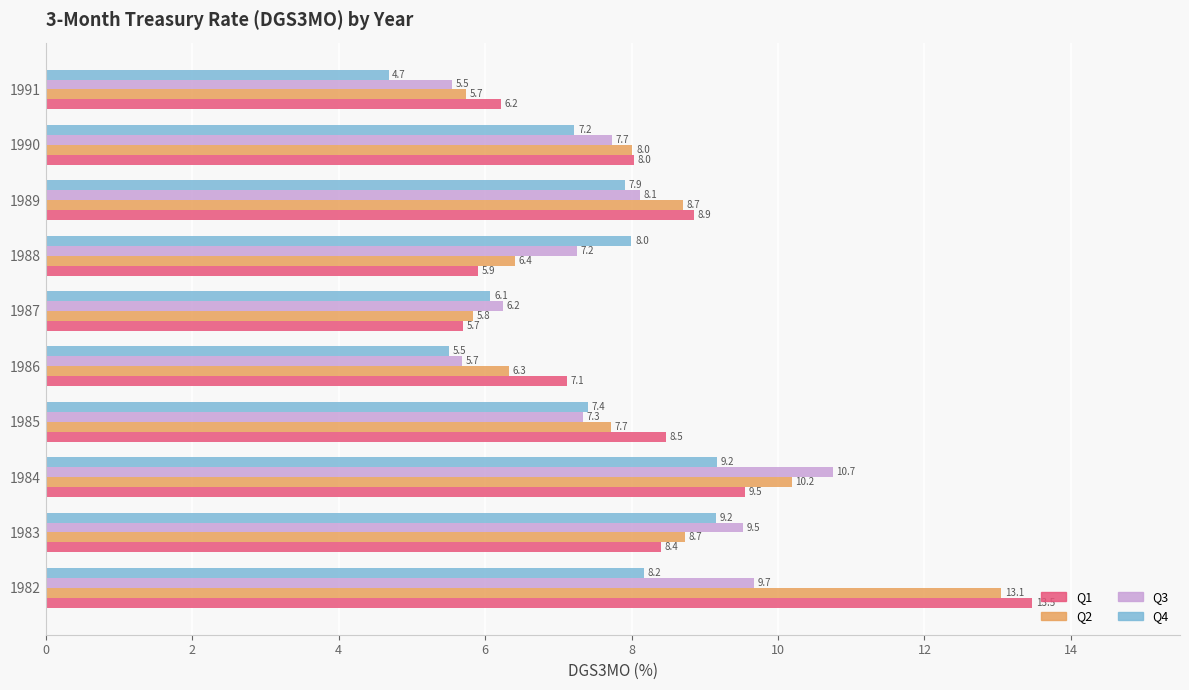

Where is Q2 nearest to the value 9?

1983